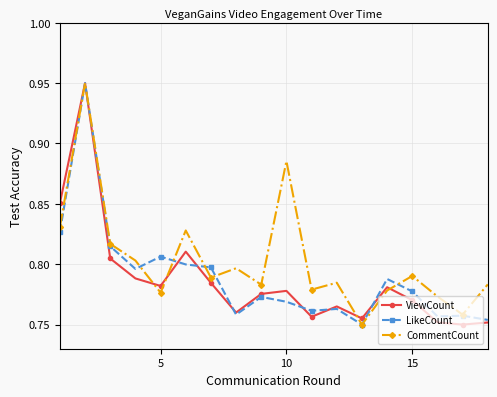

True or false: CommentCount has more than 1 interior local peaks.

True